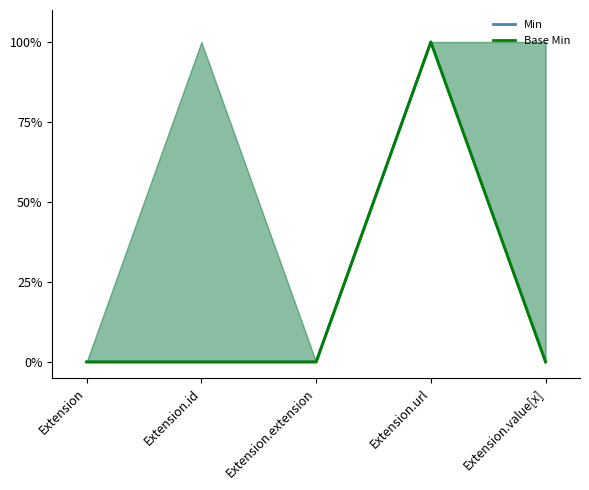

At how many categories does at least one series exceed 0?

1